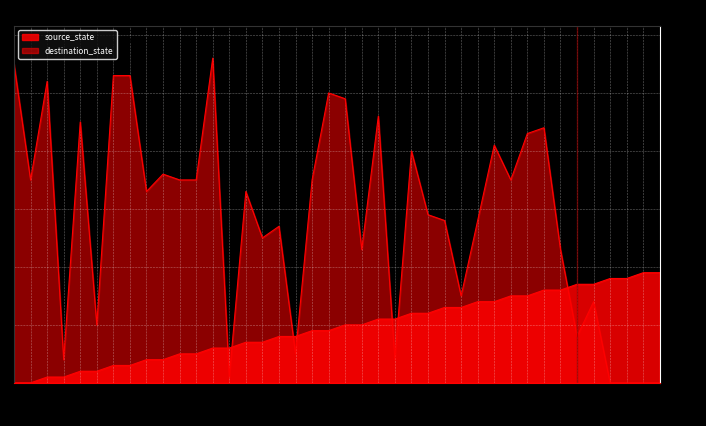

Is the value of destination_state at 14 greater than the value of source_state at 22?

Yes